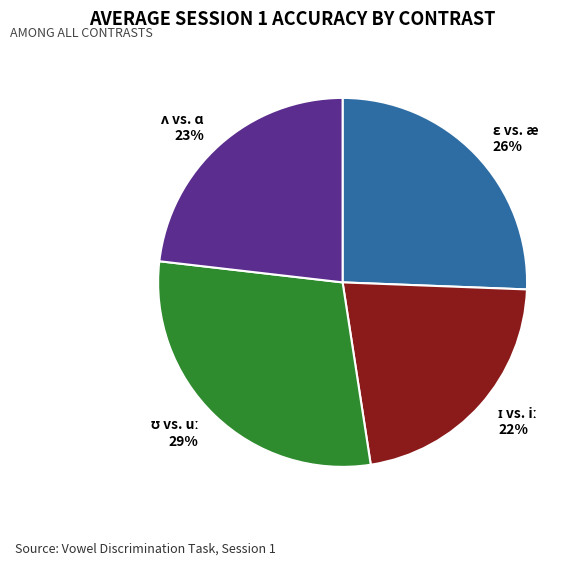

To the nearest percent, what is the average slice percentage?

25%